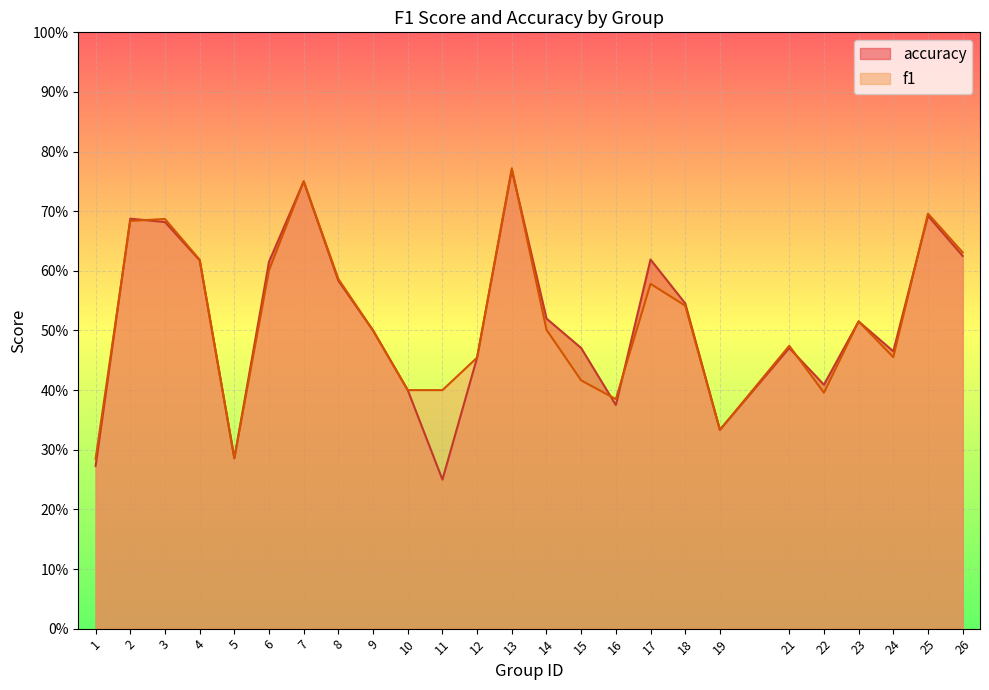

The accuracy series shows 0.3 at 13. True or false?

False